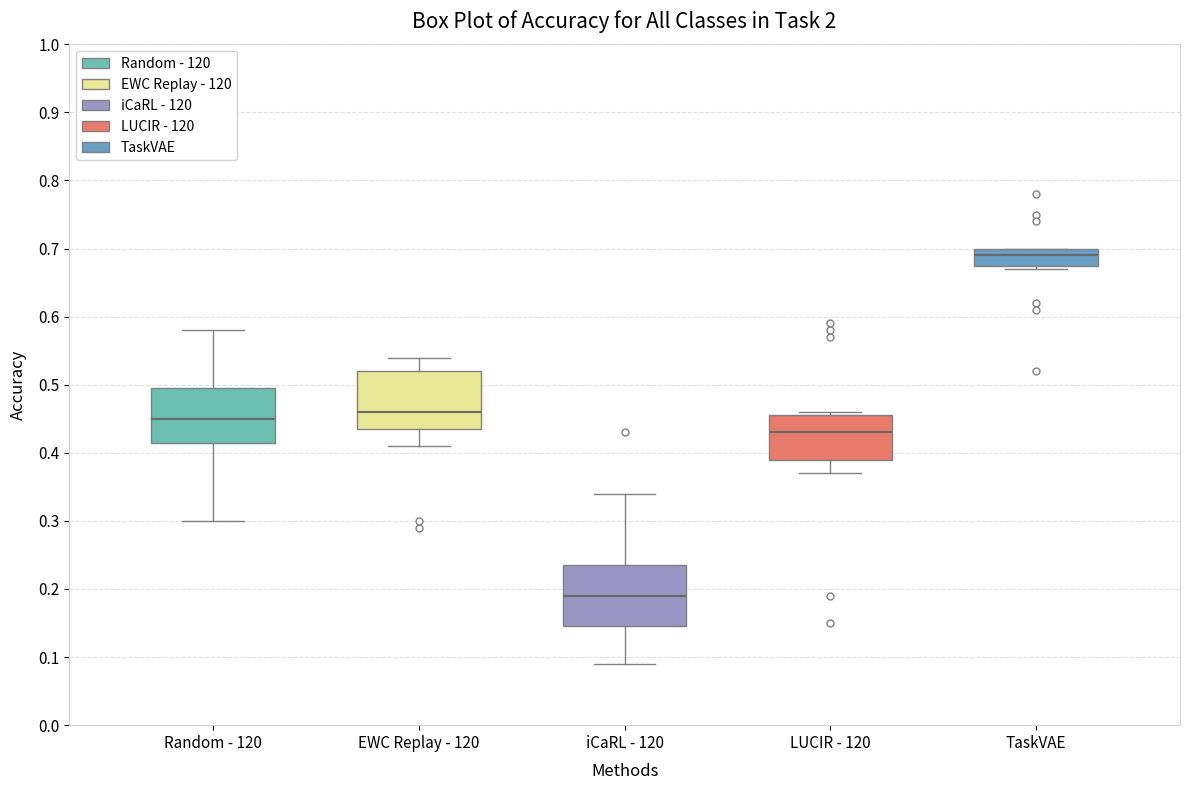

Where does the median line of the box for TaskVAE sit on the y-axis? The values are not printed on the chart, so give them approximately, as read against the axis.

0.69